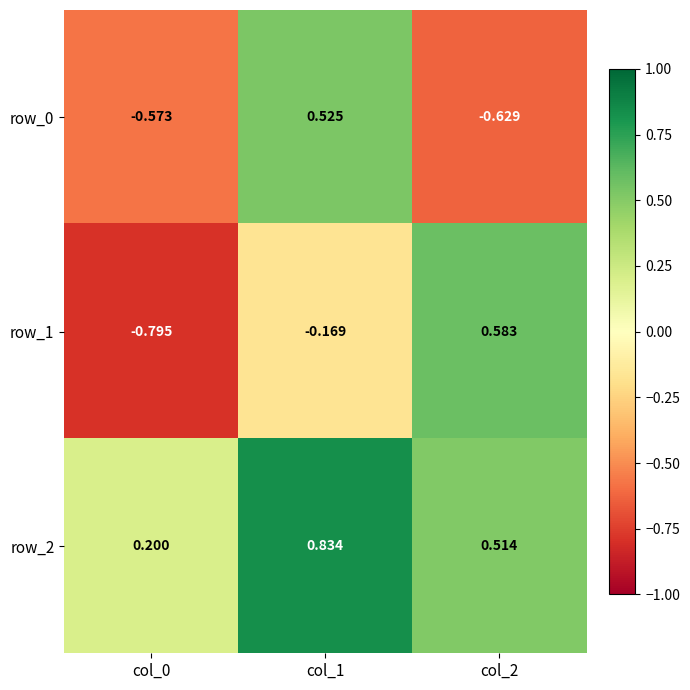

Is it true that row_0 equals -0.9 at col_2?

False